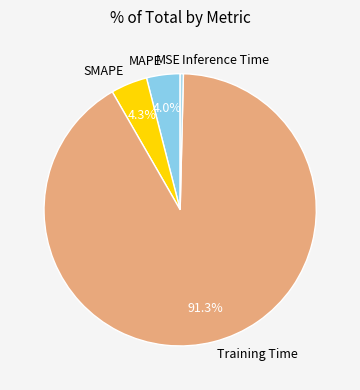

Does Inference Time represent more than half of the total?

No